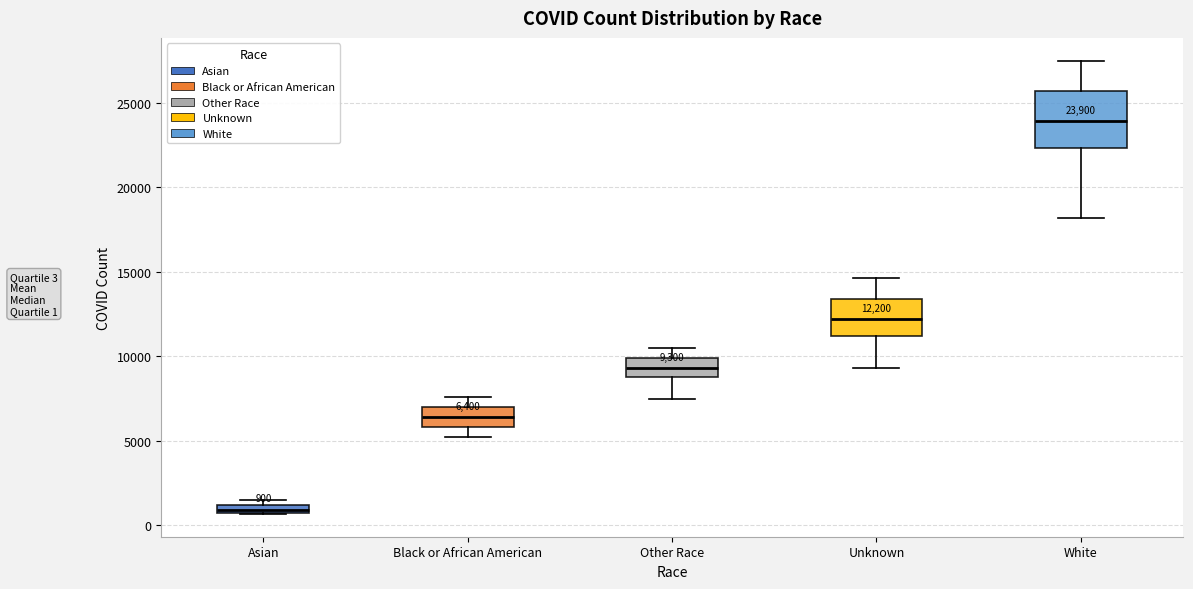

Which box is the tallest, from its lower edge to its upper edge?

White